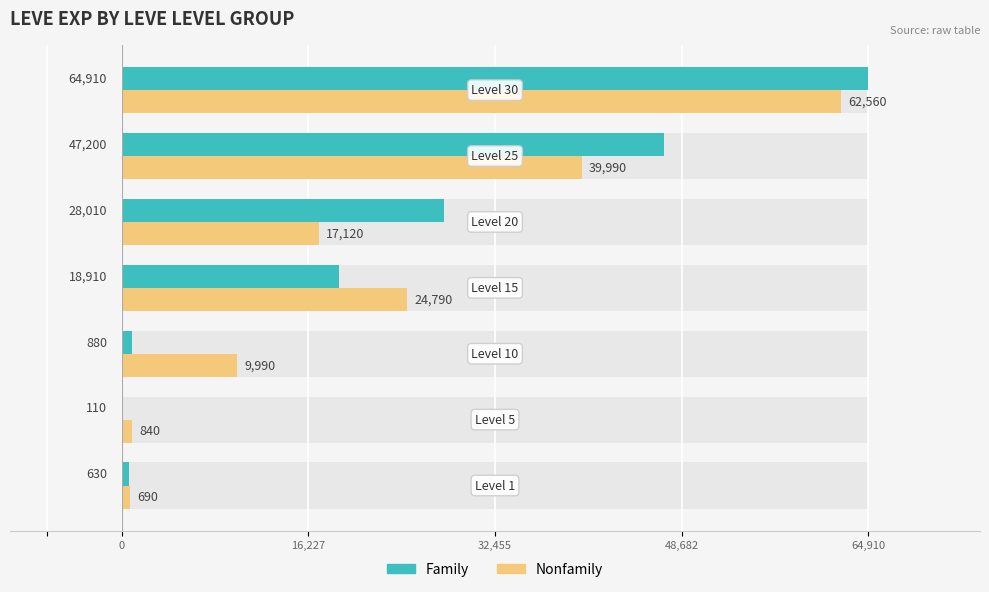

What is the greatest value displayed?

64910